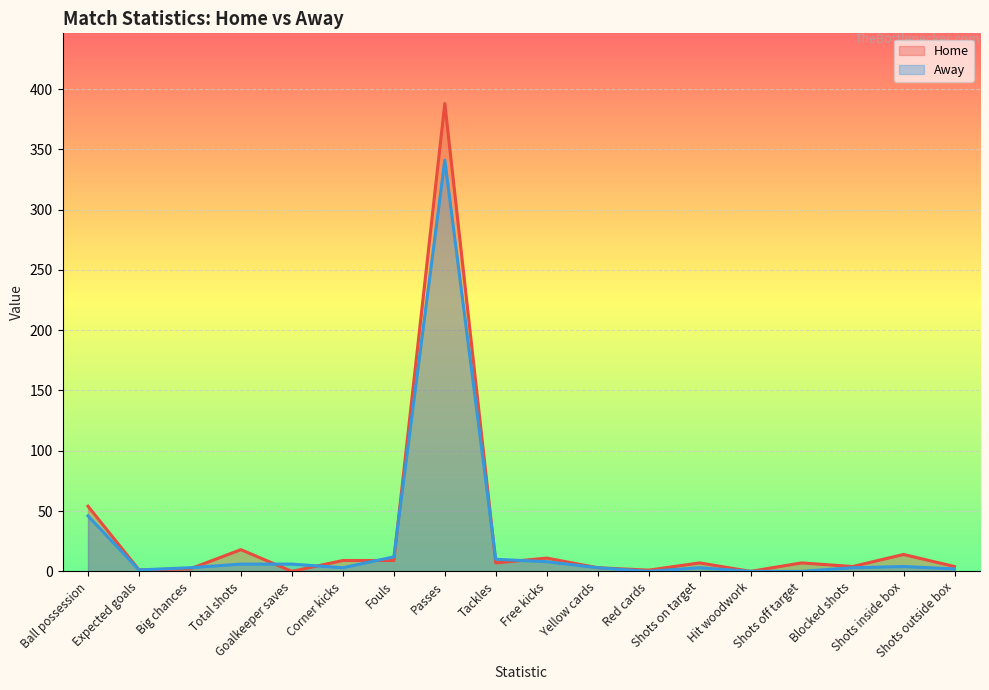

How many categories are shown in the chart?

18